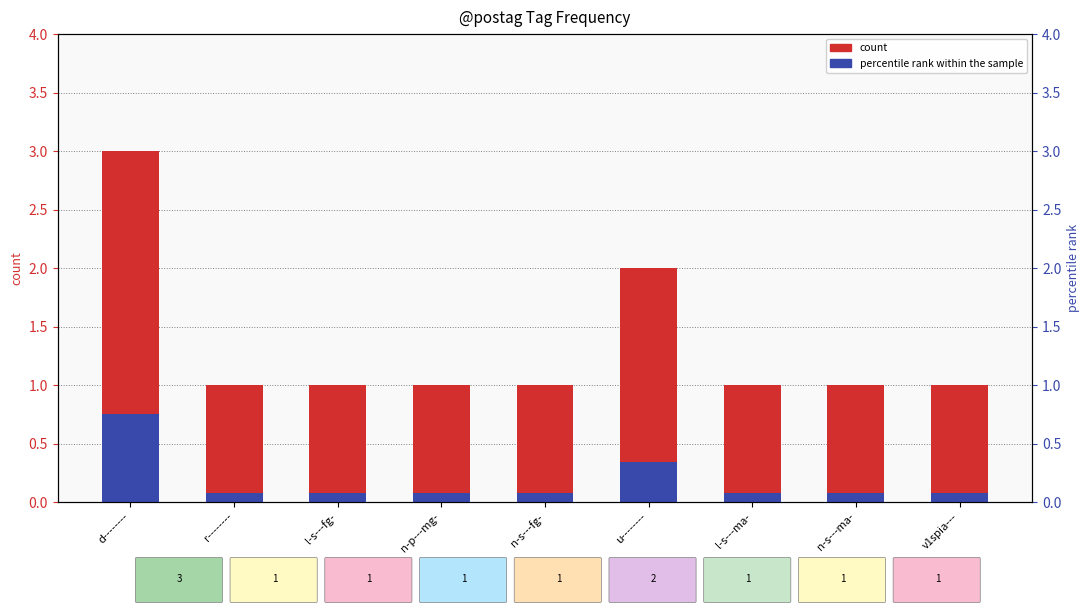

Rank the categories by count value from highest to lowest.

d--------, u--------, r--------, l-s---fg-, n-p---mg-, n-s---fg-, l-s---ma-, n-s---ma-, v1spia---